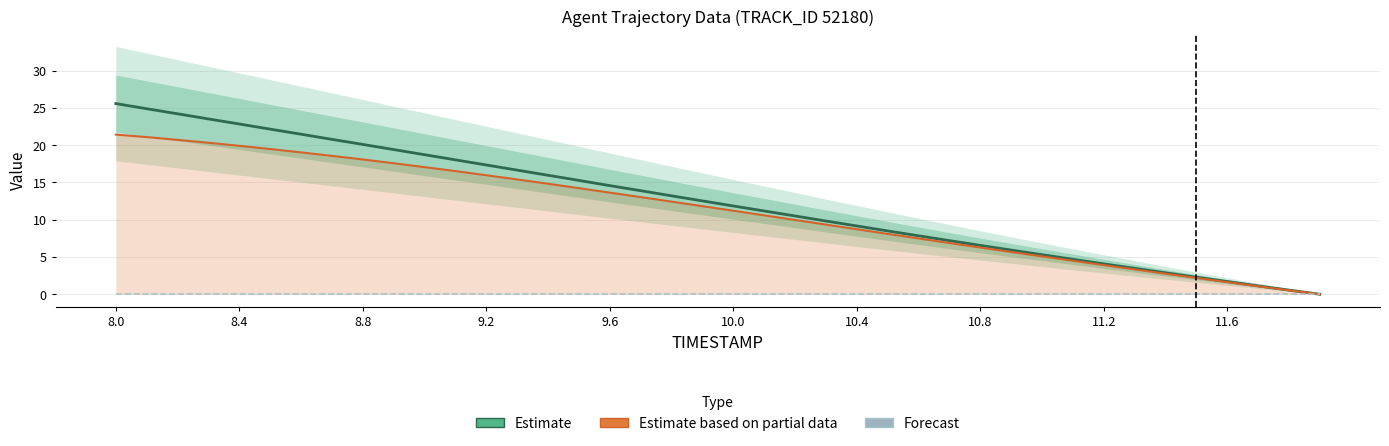

Reading left to right, transcribe all the data shown in this chart.

Estimate: 25.6	24.9	24.2	23.5	22.8	22.2	21.5	20.8	20.1	19.4	18.7	18.0	17.3	16.7	16.0	15.3	14.6	13.9	13.2	12.5	11.8	11.2	10.5	9.8	9.2	8.5	7.8	7.2	6.6	5.9	5.3	4.7	4.1	3.5	2.9	2.3	1.7	1.1	0.6	0.0
Estimate based on partial data: 21.4	21.1	20.7	20.3	19.9	19.5	19.0	18.6	18.1	17.6	17.1	16.5	16.0	15.4	14.8	14.2	13.6	13.0	12.4	11.8	11.2	10.6	10.0	9.4	8.7	8.1	7.5	6.9	6.3	5.7	5.1	4.5	3.9	3.3	2.8	2.2	1.6	1.1	0.5	0.0
Forecast: 0.0	0.0	0.0	0.0	0.0	0.0	0.0	0.0	0.0	0.0	0.0	0.0	0.0	0.0	0.0	0.0	0.0	0.0	0.0	0.0	0.0	0.0	0.0	0.0	0.0	0.0	0.0	0.0	0.0	0.0	0.0	0.0	0.0	0.0	0.0	0.0	0.0	0.0	0.0	0.0